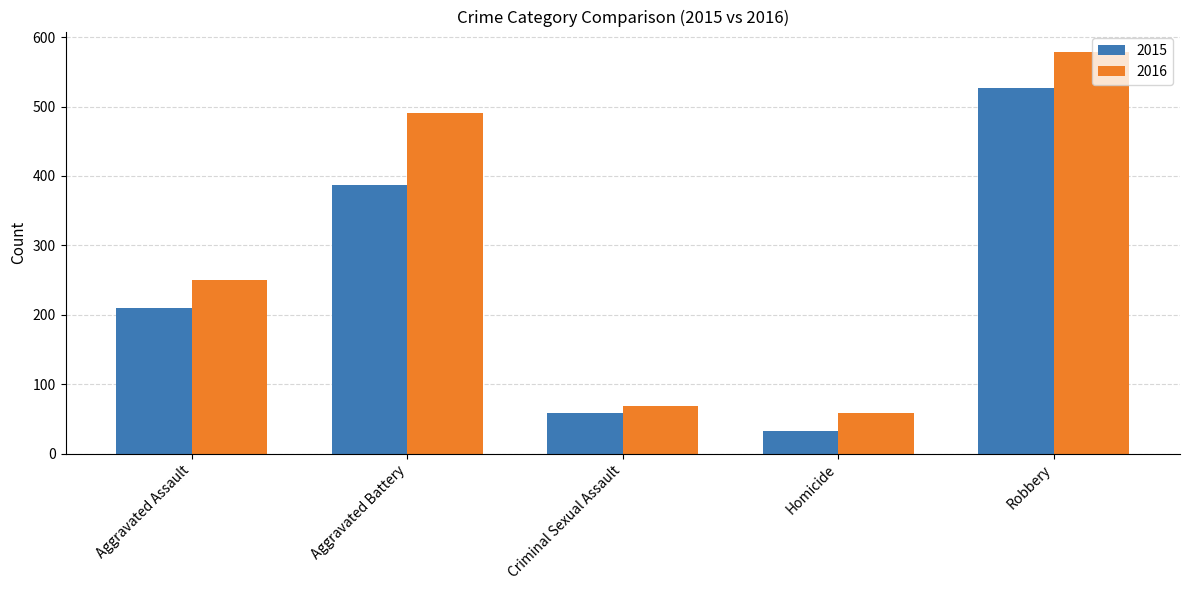

How many categories are shown in the chart?

5